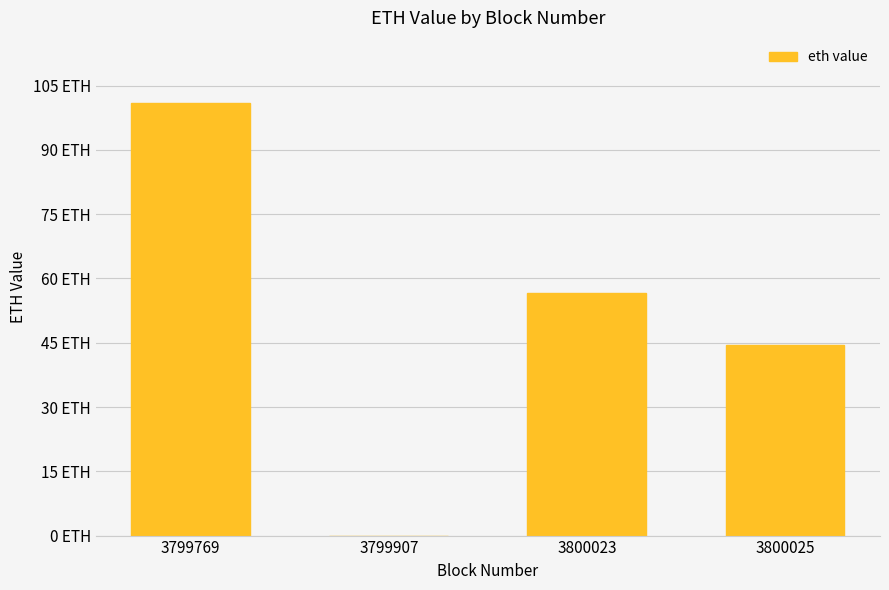

Are the bars horizontal?

No